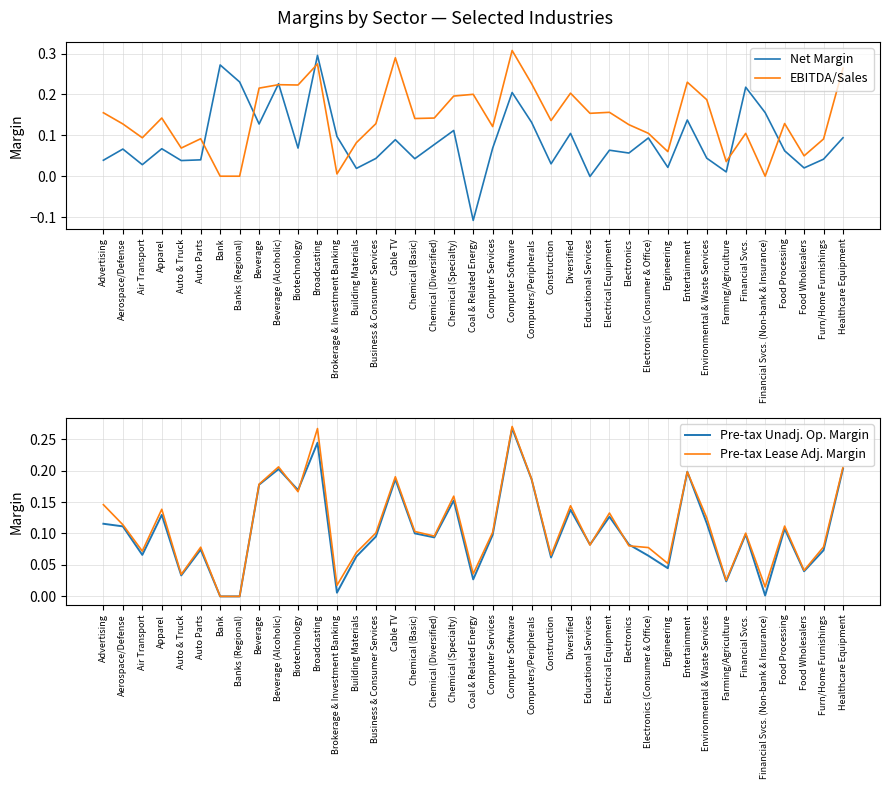

What position from the left is Electrical Equipment?

27